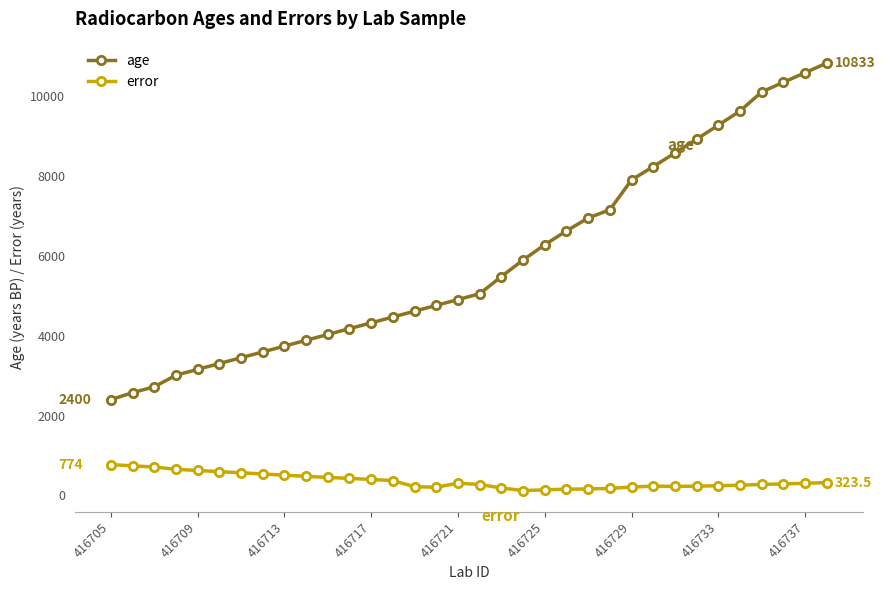

What is the sum of all age values?

201030.0